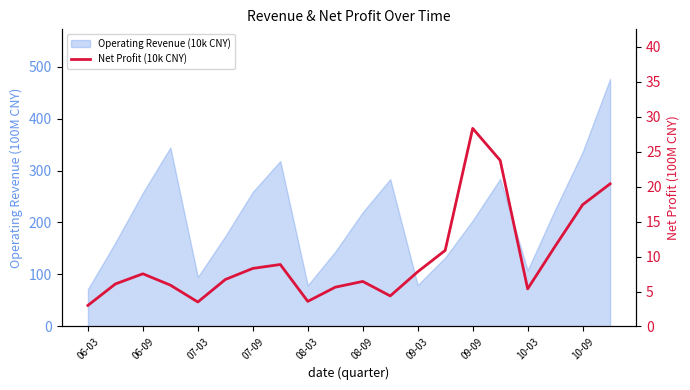

Does the chart have visible grid lines?

No